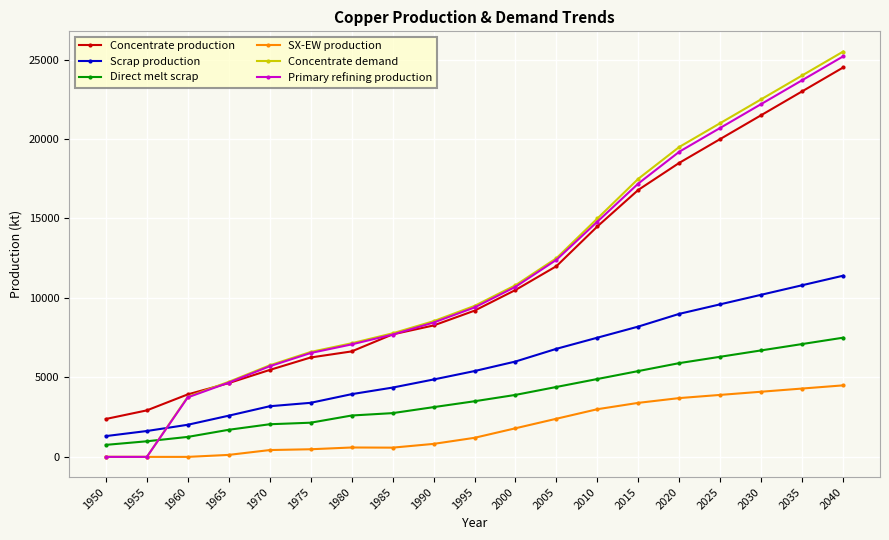

What are all the series names shown in the legend?

Concentrate production, Scrap production, Direct melt scrap, SX-EW production, Concentrate demand, Primary refining production